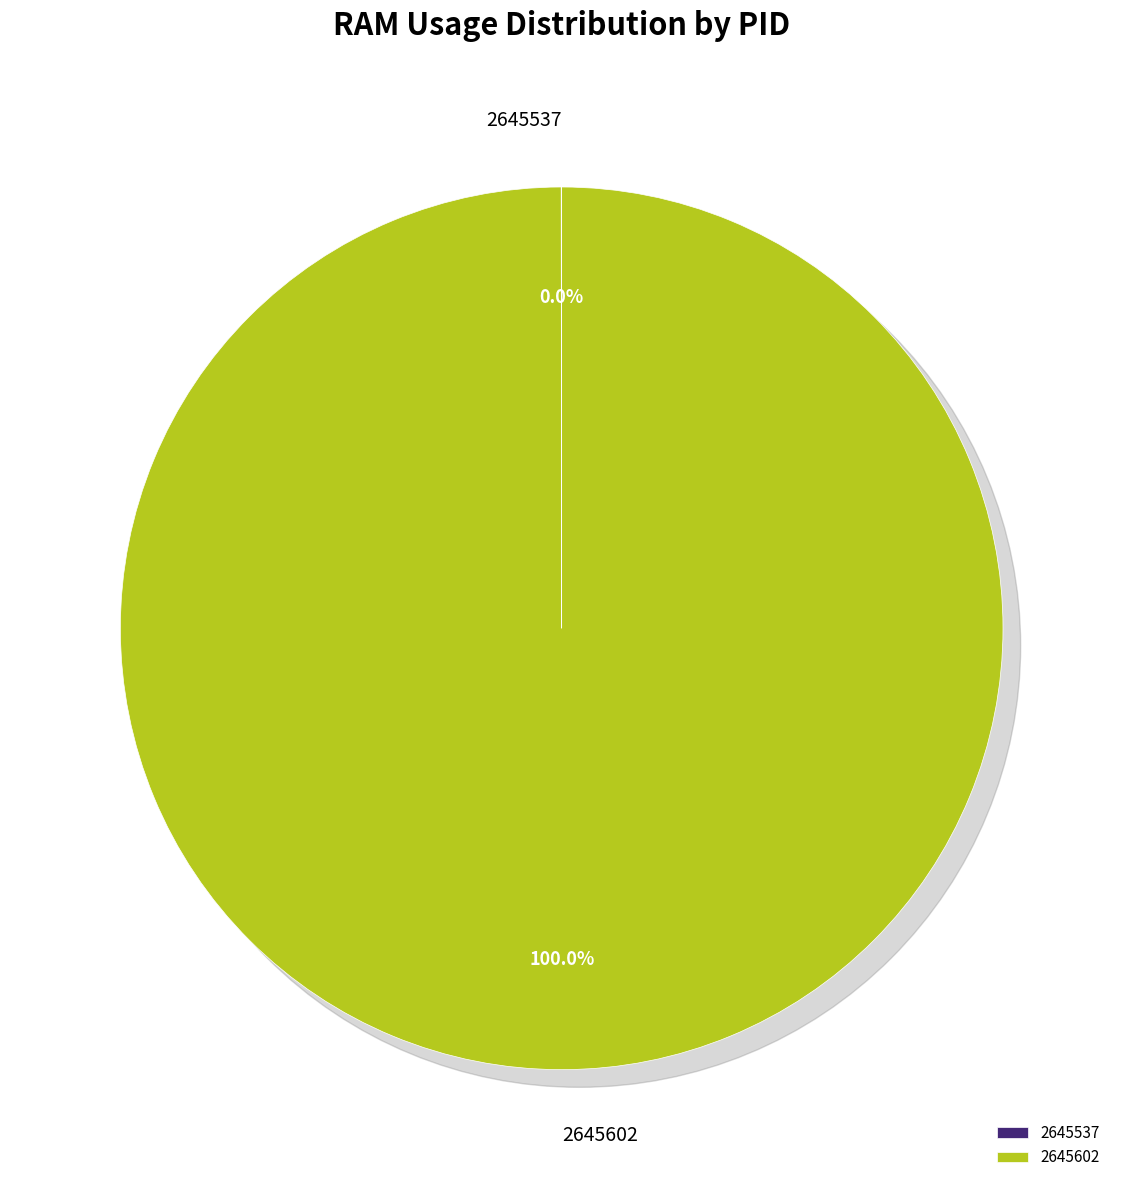

Does 2645602 represent more than half of the total?

Yes